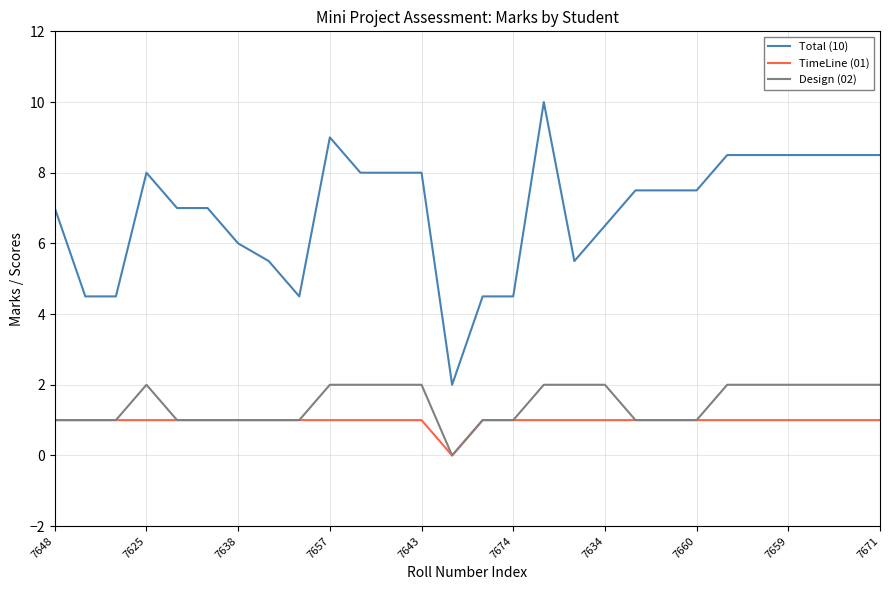

Count the number of categories in the chart.

28